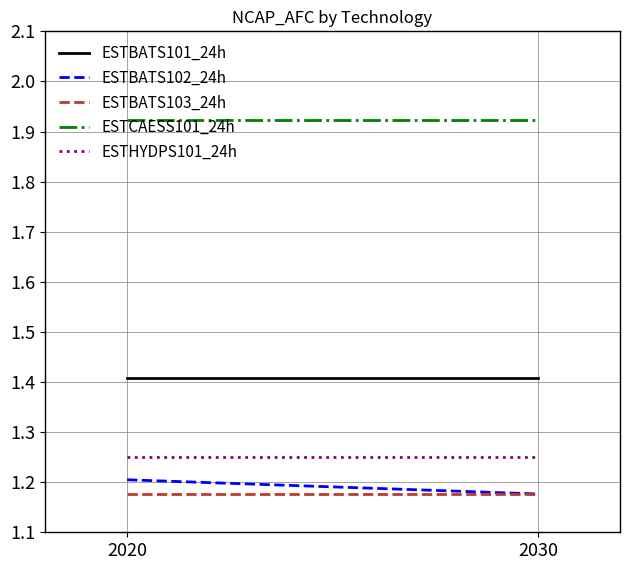

Which series has the largest total across all categories?

ESTCAESS101_24h